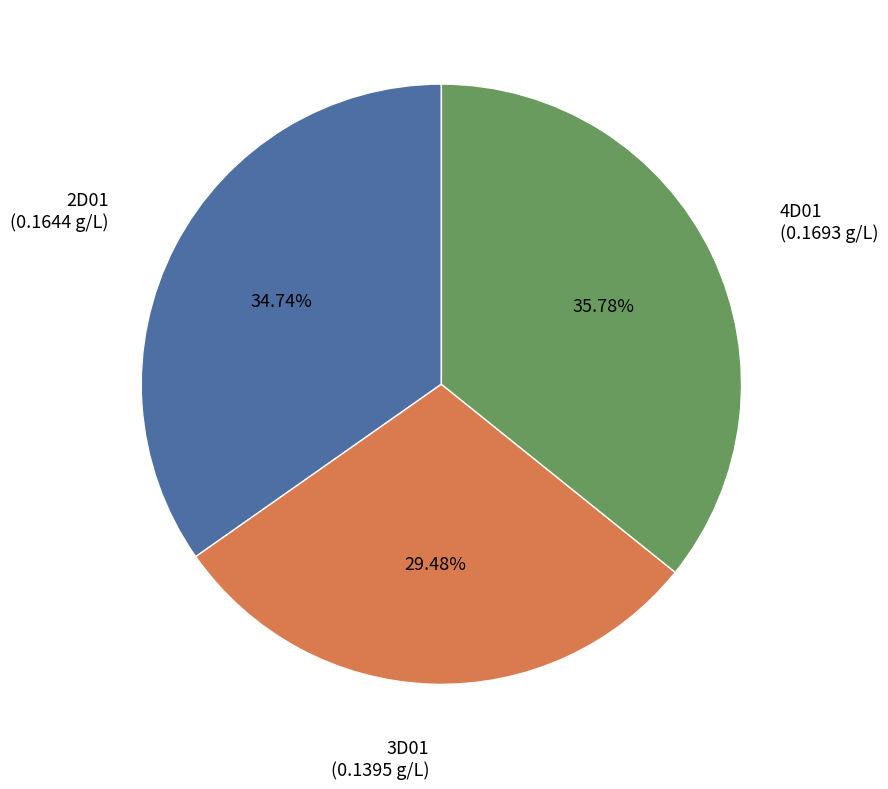

Which slice is the largest?

4D01